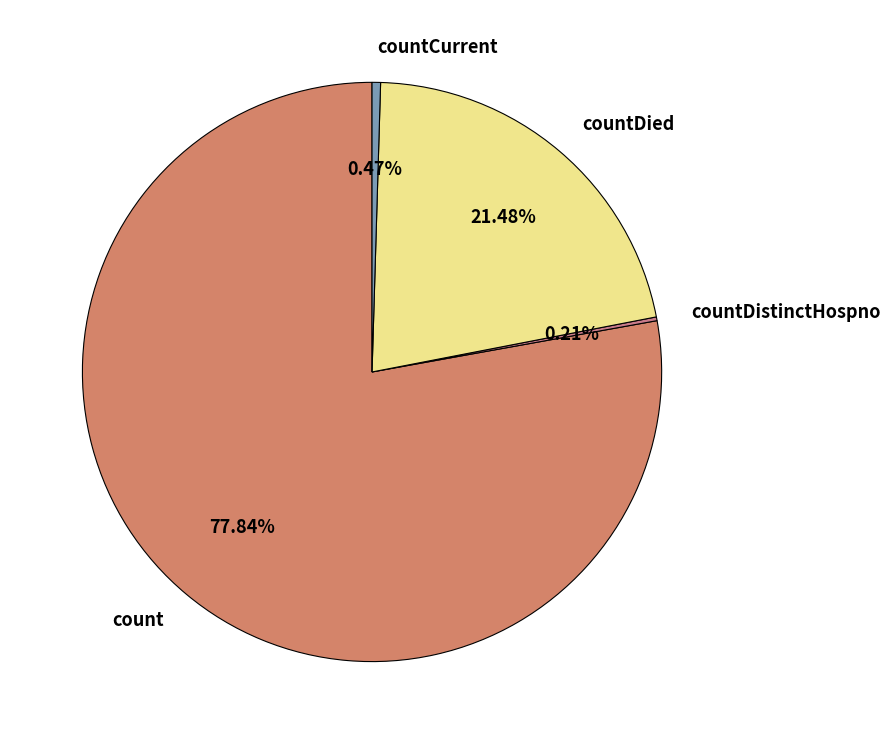

Is it true that countDied is 21% of the pie?

True